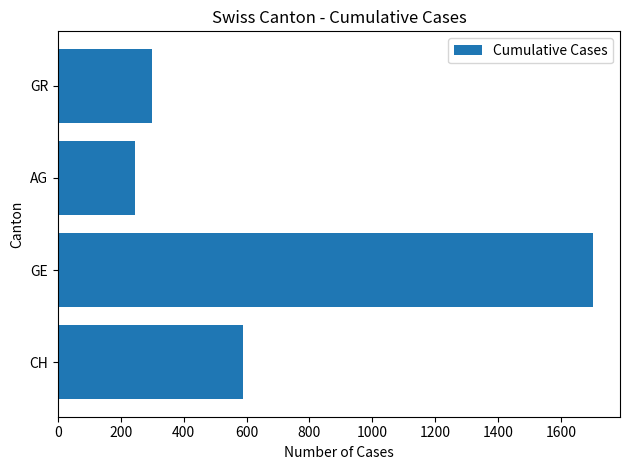

The chart shows a value of 587 at CH. True or false?

True